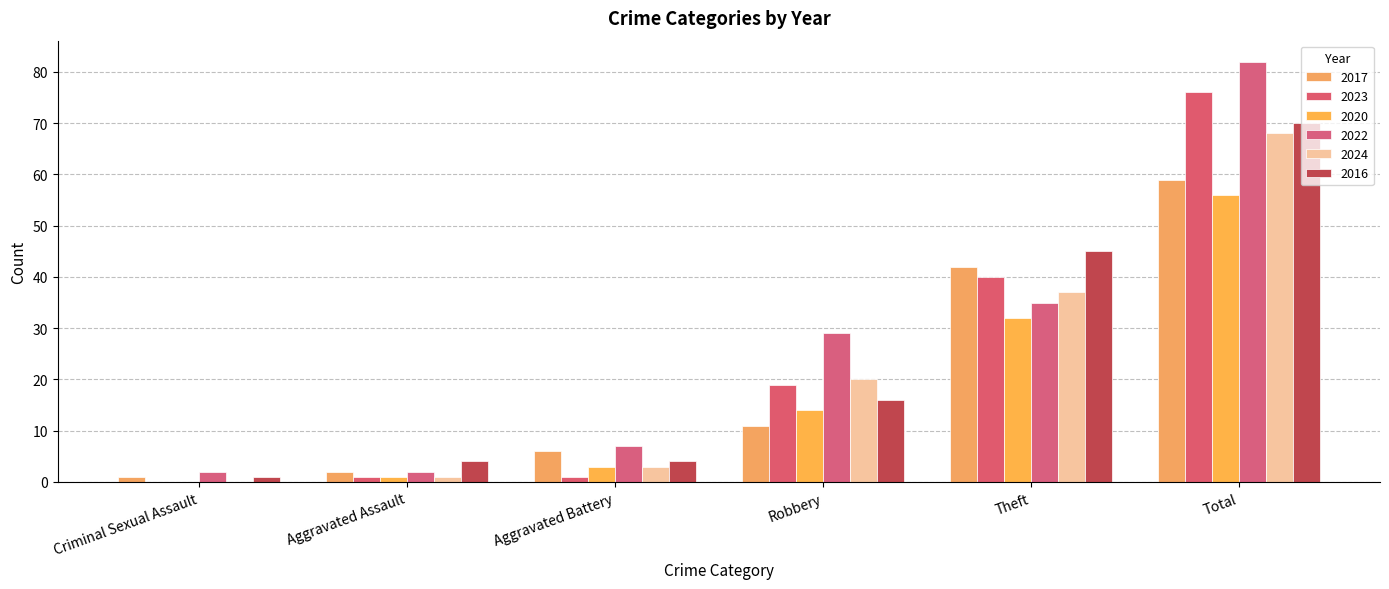

What is the average value of the 2022 series?

26